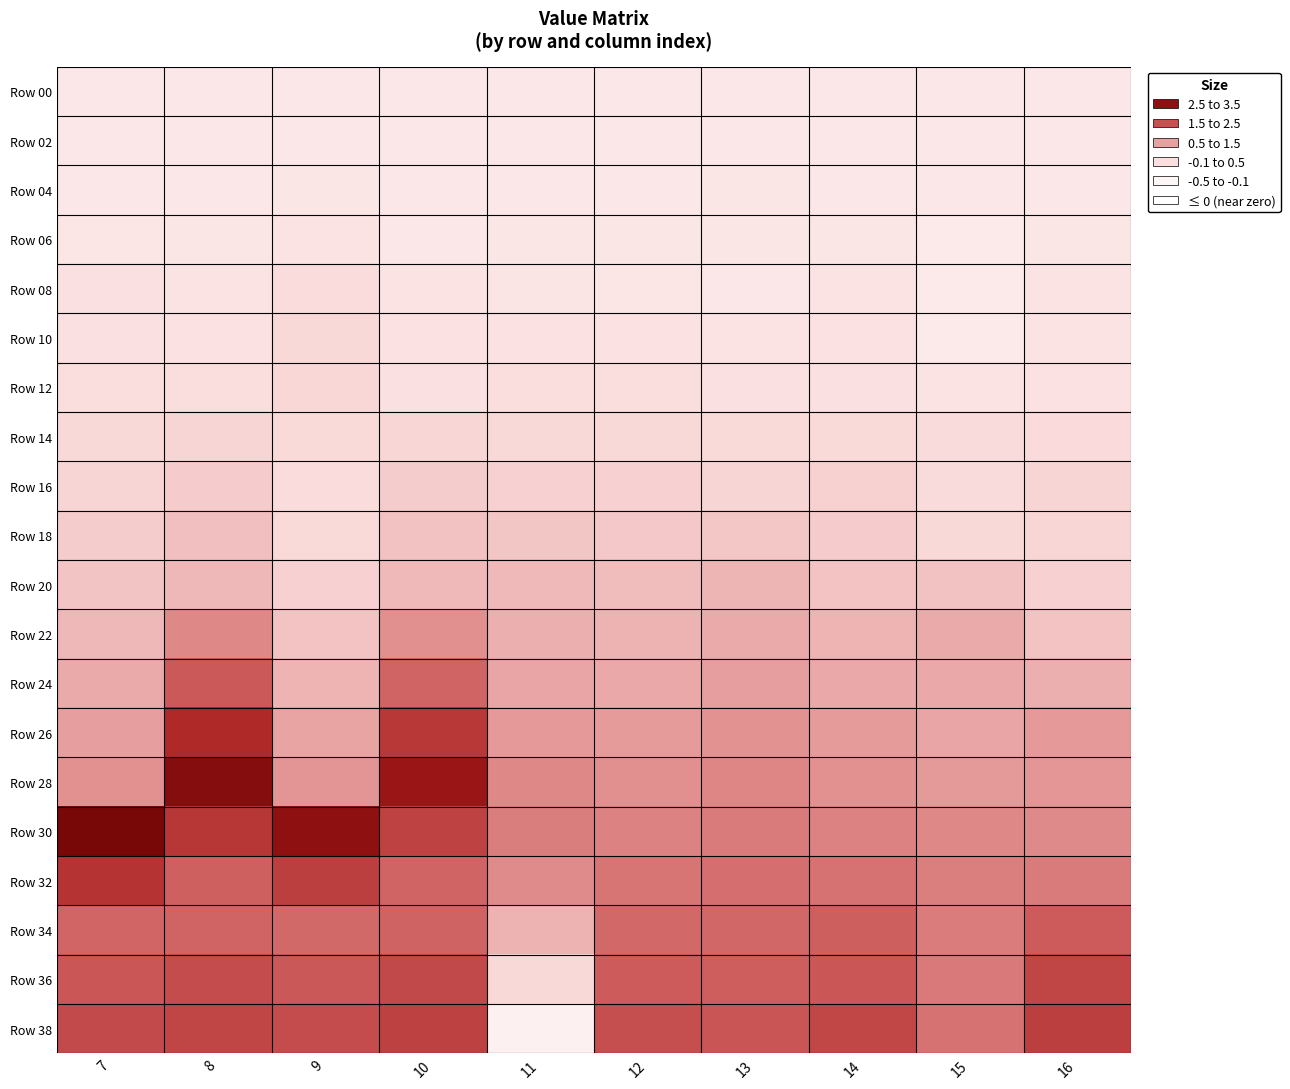

Reading left to right, what are all the values shown in this chart?

Row 00: 7=0.0	8=0.0	9=0.0	10=0.0	11=0.0	12=0.0	13=0.0	14=0.0	15=0.0	16=0.0
Row 02: 7=0.0	8=0.0	9=0.0	10=0.0	11=0.0	12=0.0	13=0.0	14=0.0	15=0.0	16=0.0
Row 04: 7=0.0	8=0.0	9=0.0	10=0.0	11=0.0	12=0.0	13=0.0	14=0.0	15=-0.0	16=0.0
Row 06: 7=0.0	8=0.0	9=0.1	10=0.0	11=0.0	12=0.0	13=0.0	14=0.0	15=-0.0	16=0.0
Row 08: 7=0.1	8=0.1	9=0.2	10=0.1	11=0.0	12=0.0	13=0.0	14=0.1	15=-0.0	16=0.1
Row 10: 7=0.1	8=0.1	9=0.3	10=0.1	11=0.1	12=0.1	13=0.1	14=0.1	15=-0.0	16=0.1
Row 12: 7=0.2	8=0.2	9=0.3	10=0.2	11=0.2	12=0.2	13=0.2	14=0.2	15=0.1	16=0.1
Row 14: 7=0.3	8=0.3	9=0.3	10=0.3	11=0.3	12=0.3	13=0.3	14=0.3	15=0.2	16=0.3
Row 16: 7=0.3	8=0.5	9=0.2	10=0.5	11=0.4	12=0.4	13=0.3	14=0.4	15=0.2	16=0.4
Row 18: 7=0.5	8=0.6	9=0.3	10=0.6	11=0.5	12=0.5	13=0.5	14=0.5	15=0.3	16=0.3
Row 20: 7=0.6	8=0.7	9=0.4	10=0.7	11=0.7	12=0.7	13=0.7	14=0.6	15=0.6	16=0.4
Row 22: 7=0.7	8=1.3	9=0.6	10=1.2	11=0.8	12=0.8	13=0.9	14=0.8	15=0.9	16=0.6
Row 24: 7=0.9	8=1.9	9=0.8	10=1.8	11=1.0	12=0.9	13=1.0	14=0.9	15=0.9	16=0.8
Row 26: 7=1.0	8=2.5	9=1.0	10=2.3	11=1.1	12=1.1	13=1.2	14=1.1	15=0.9	16=1.1
Row 28: 7=1.2	8=3.1	9=1.2	10=2.8	11=1.3	12=1.2	13=1.3	14=1.2	15=1.1	16=1.1
Row 30: 7=3.3	8=2.3	9=3.0	10=2.2	11=1.4	12=1.4	13=1.5	14=1.4	15=1.3	16=1.3
Row 32: 7=2.4	8=1.8	9=2.2	10=1.8	11=1.3	12=1.5	13=1.6	14=1.6	15=1.4	16=1.5
Row 34: 7=1.7	8=1.8	9=1.7	10=1.8	11=0.8	12=1.7	13=1.7	14=1.8	15=1.5	16=1.9
Row 36: 7=1.9	8=2.0	9=1.9	10=2.1	11=0.3	12=1.9	13=1.8	14=1.9	15=1.5	16=2.1
Row 38: 7=2.1	8=2.2	9=2.0	10=2.2	11=-0.2	12=2.0	13=1.9	14=2.1	15=1.6	16=2.2